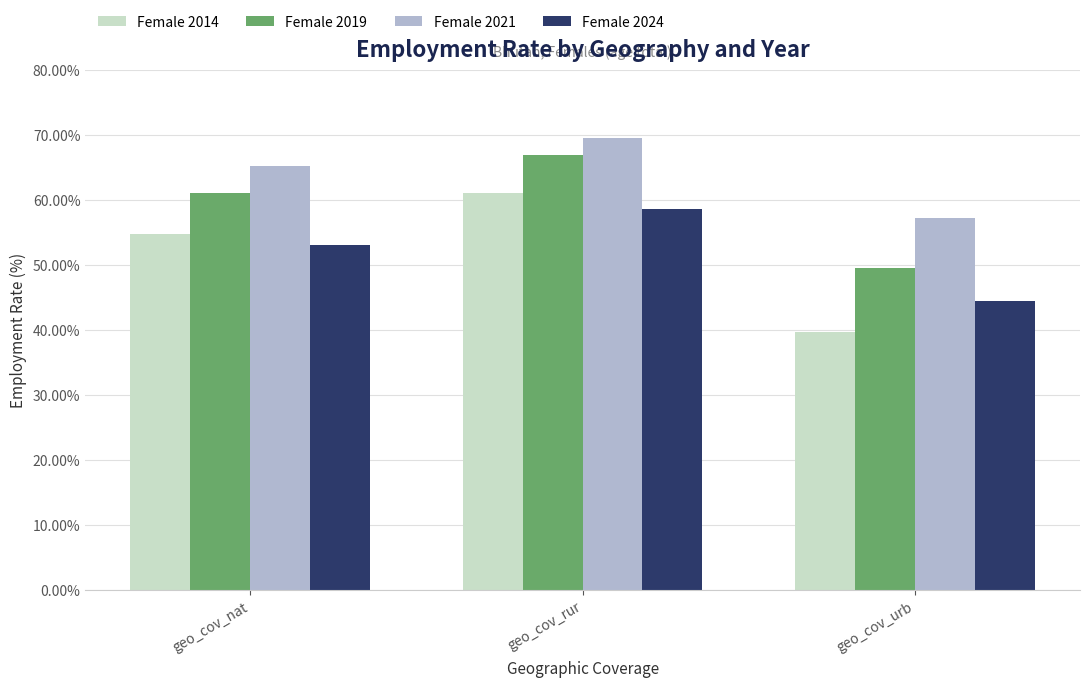

What are all the series names shown in the legend?

Female 2014, Female 2019, Female 2021, Female 2024